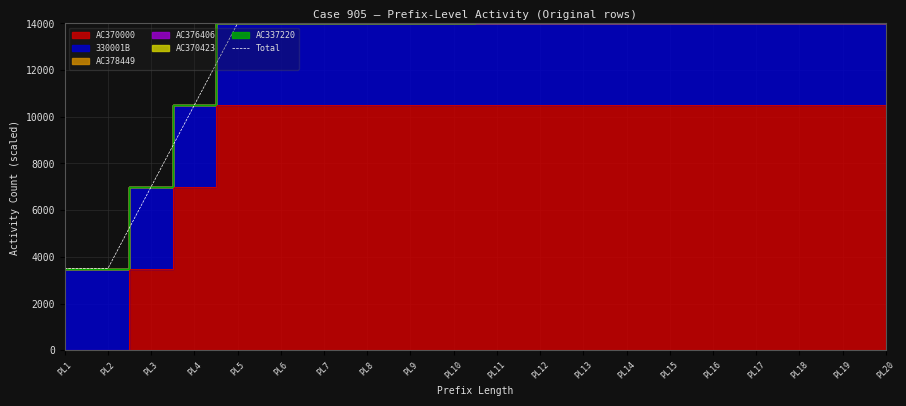

List the labels in order of value, largest first.

PL11, PL12, PL13, PL14, PL15, PL16, PL17, PL18, PL19, PL20, PL5, PL6, PL7, PL8, PL9, PL10, PL4, PL3, PL1, PL2